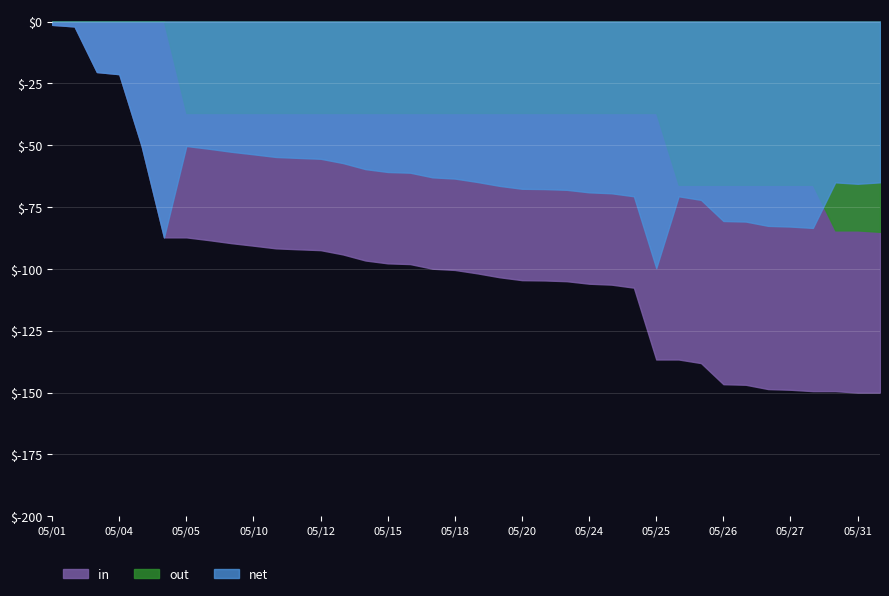

The out series shows 0.0 at 05/25. True or false?

True